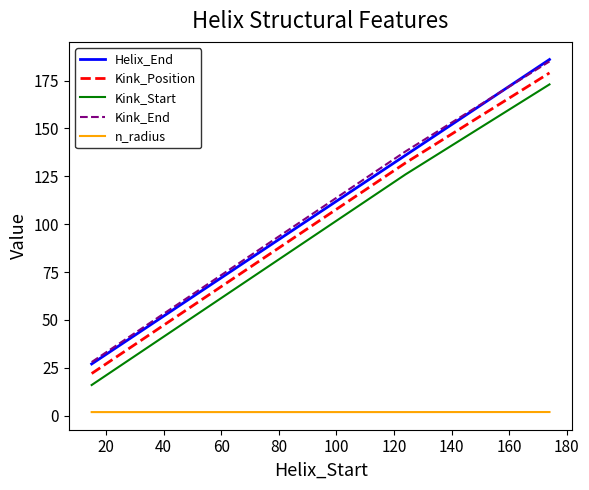

What is the maximum value shown in the chart?

186.0